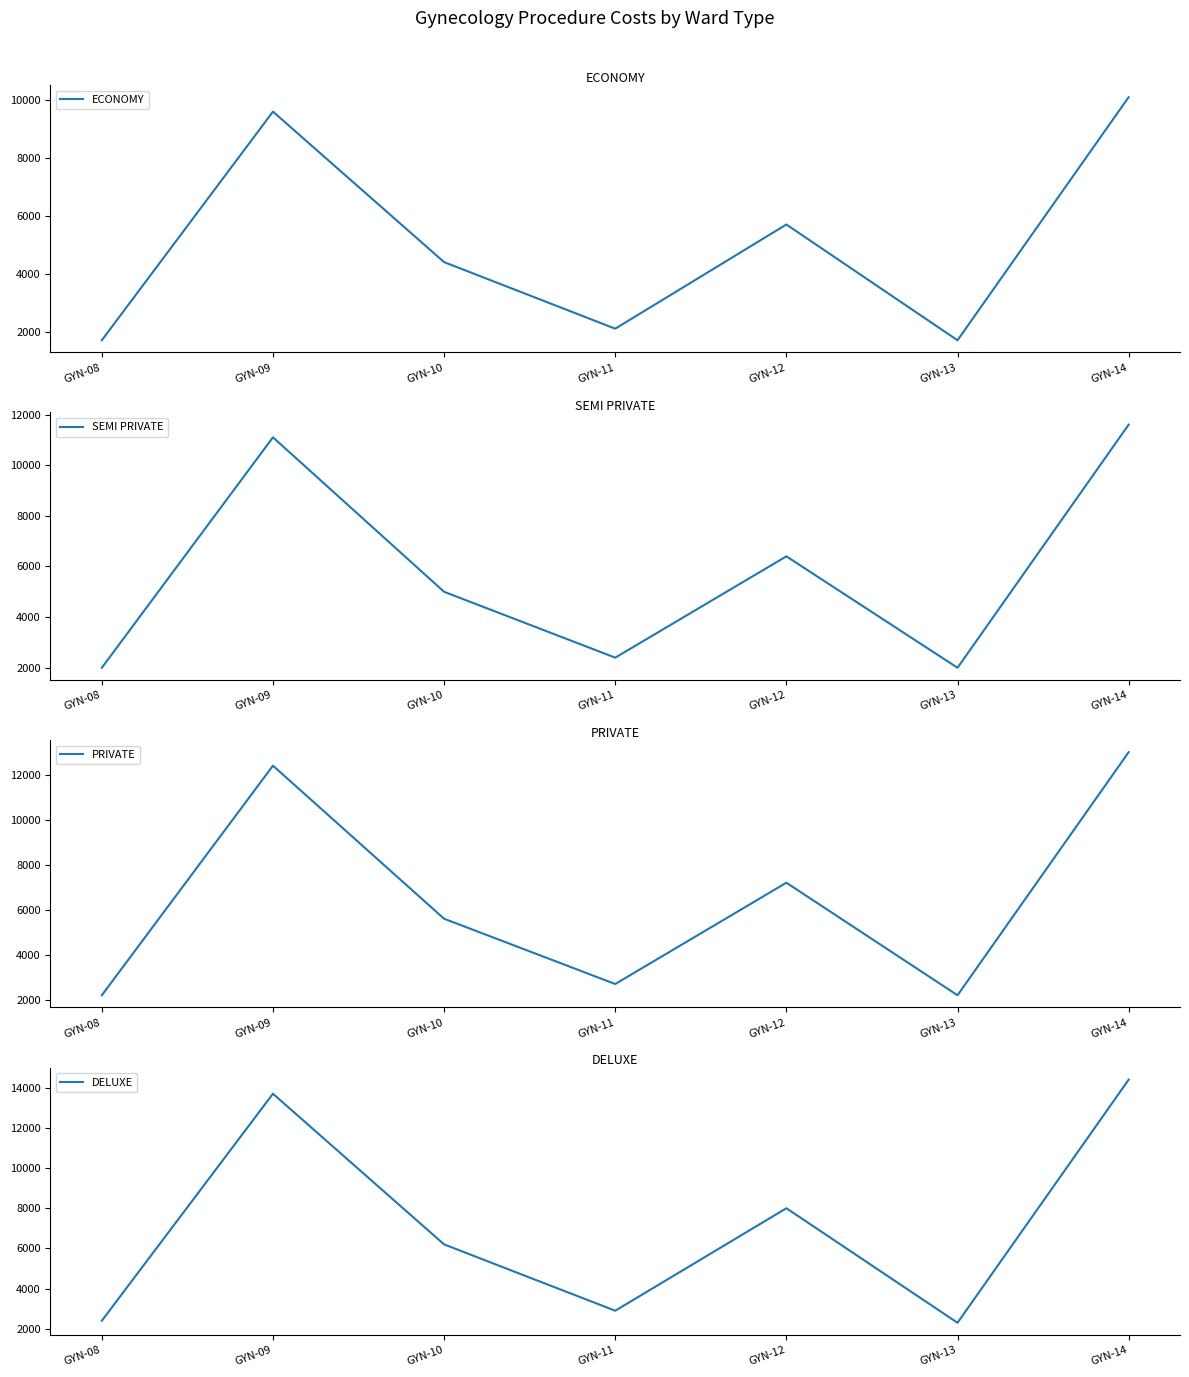

The value of SEMI PRIVATE at GYN-14 is 4160. True or false?

False